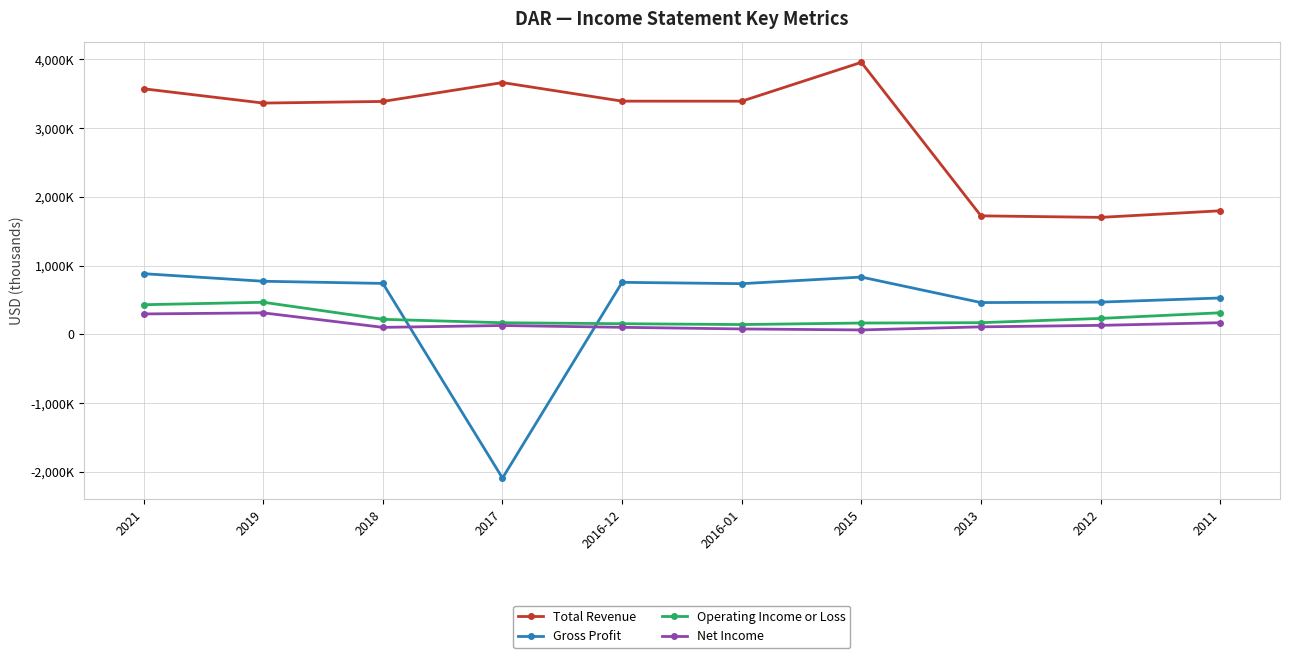

Is the value of Operating Income or Loss at 2016-12 greater than the value of Gross Profit at 2012?

No